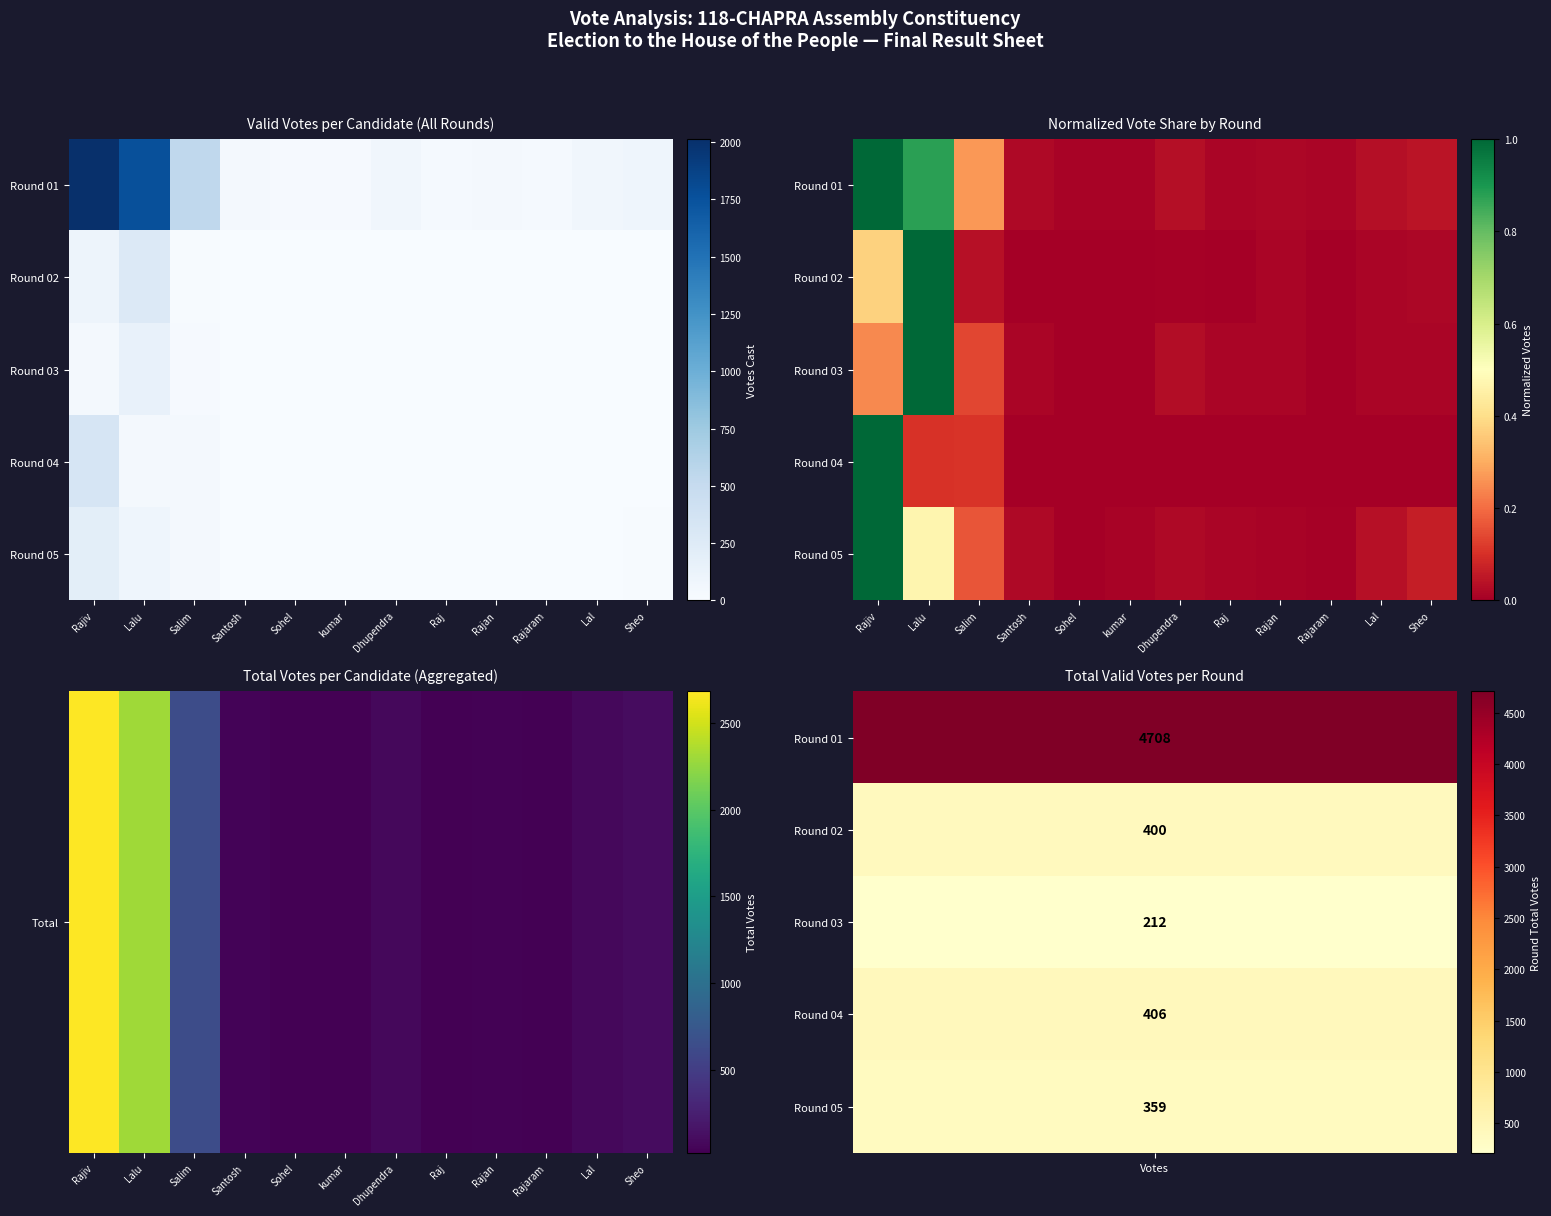

How many values in Round 04 are above zero?

6